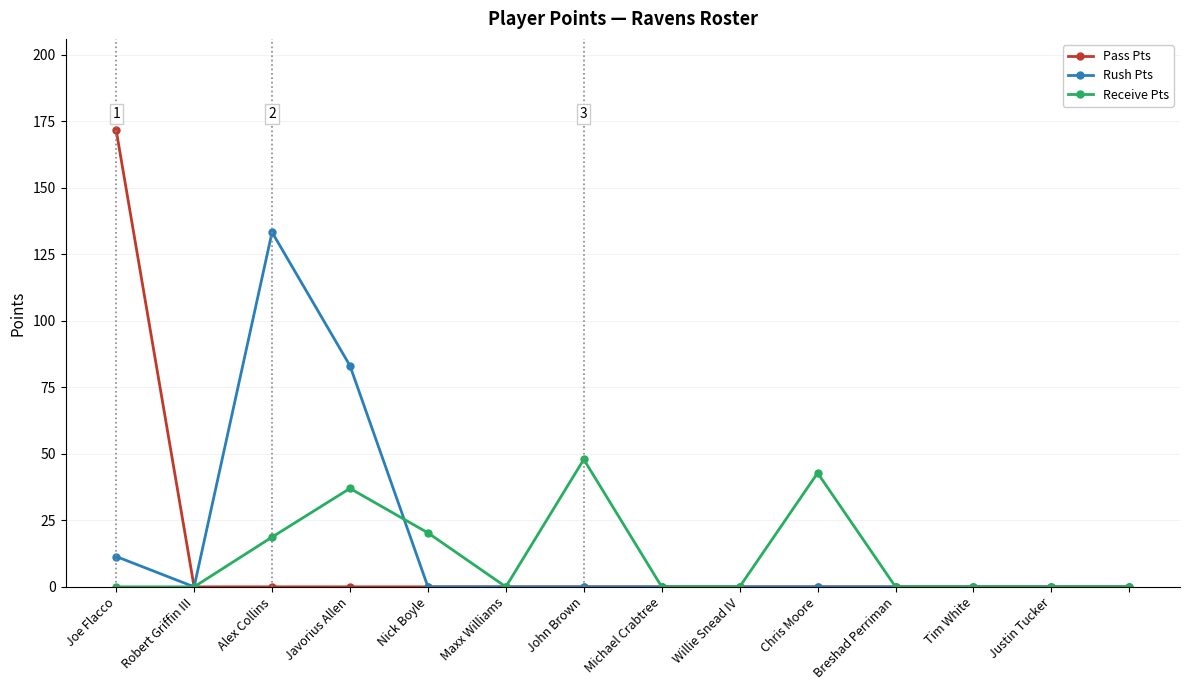

What is the maximum value for Pass Pts?

171.6